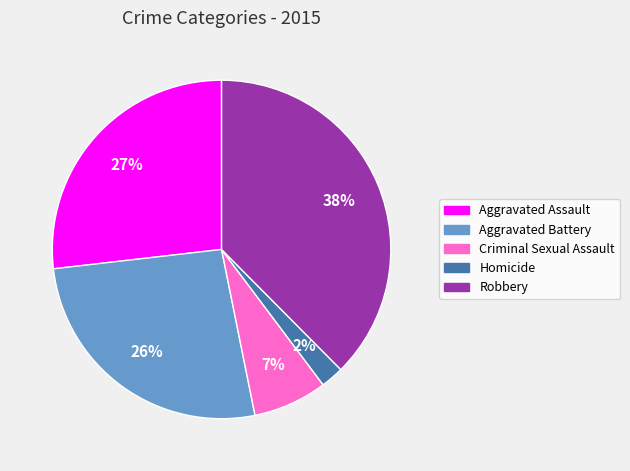

To the nearest percent, what is the average slice percentage?

20%